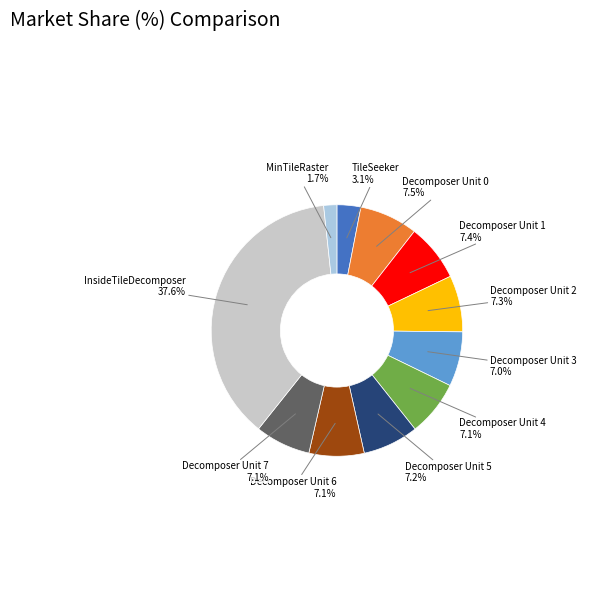

True or false: Decomposer Unit 5 accounts for 7% of the total.

True